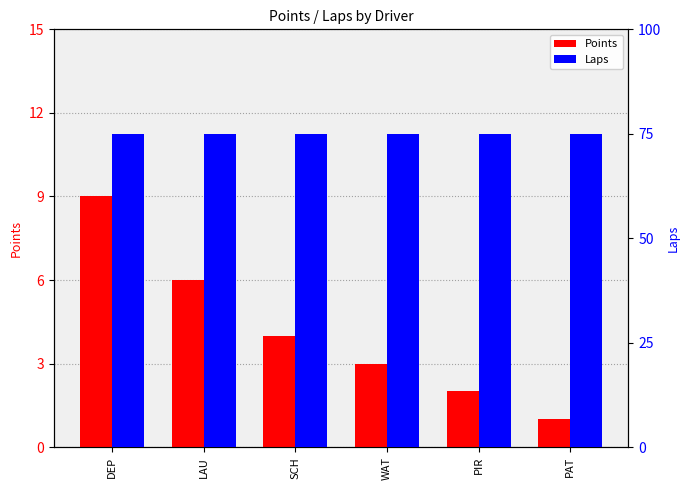

Which series has the largest total across all categories?

Laps